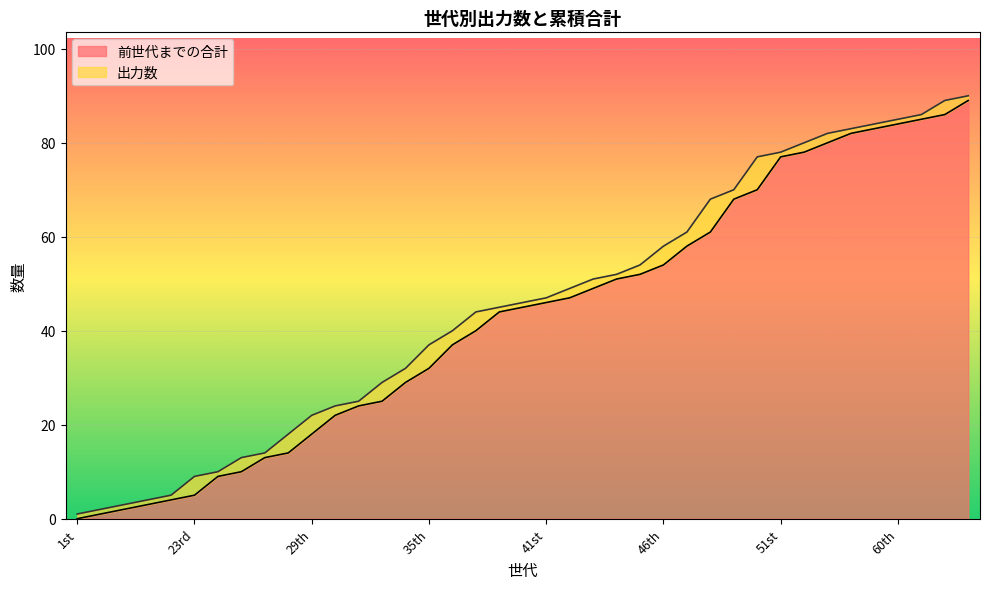

What is the sum of all values?

1677